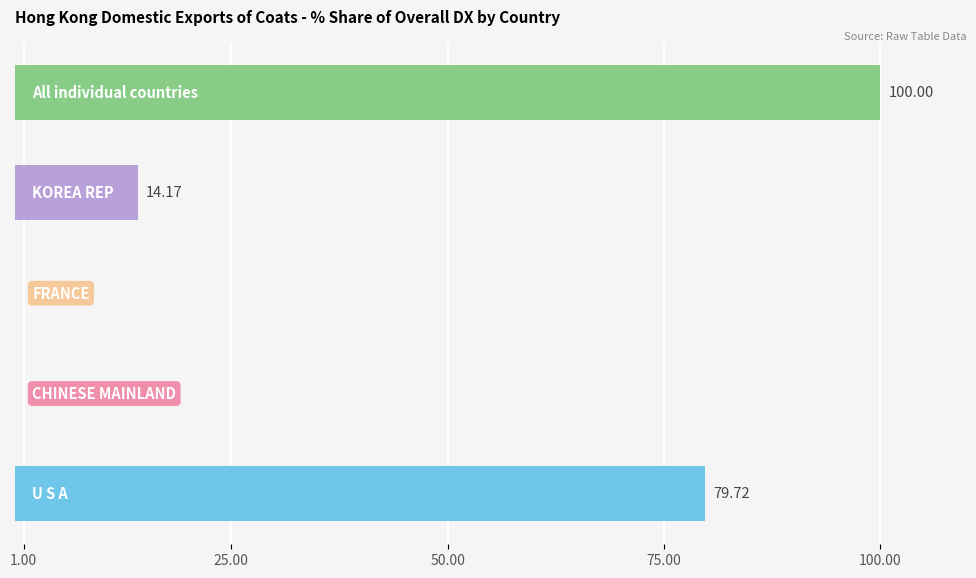

How many positive values are there?

3